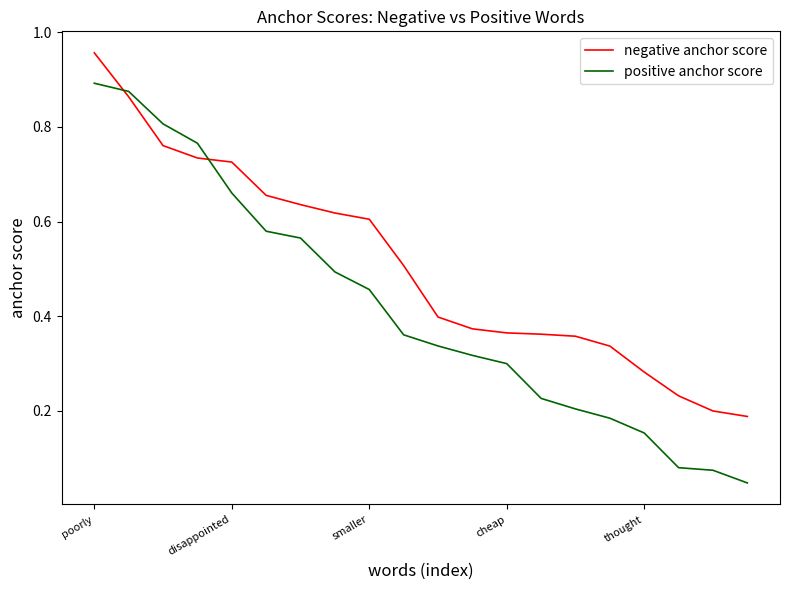

True or false: positive anchor score has more than 1 interior local peaks.

False